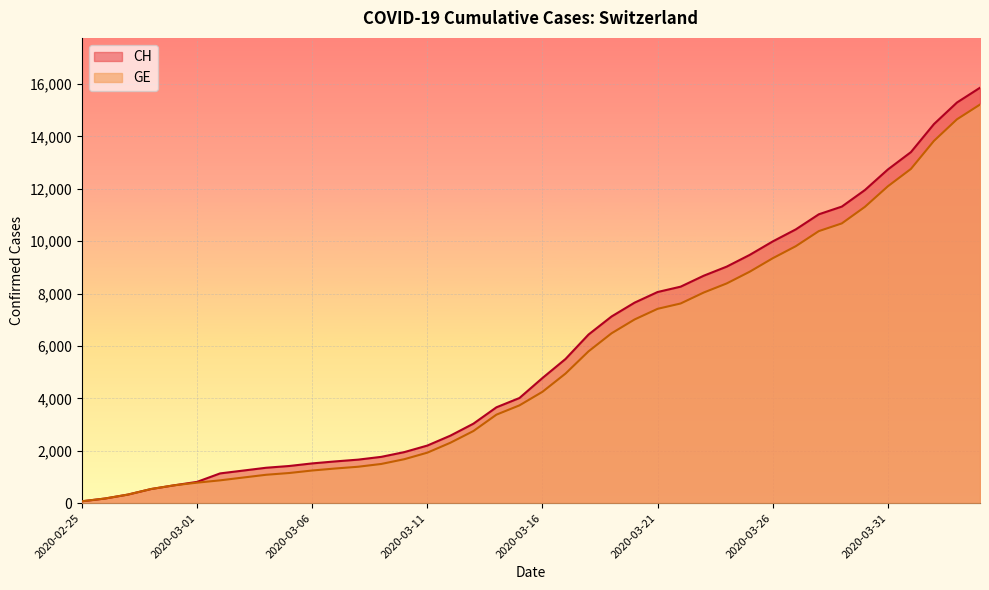

Between 2020-03-19 and 2020-03-28, which series saw the biggest shift?

CH